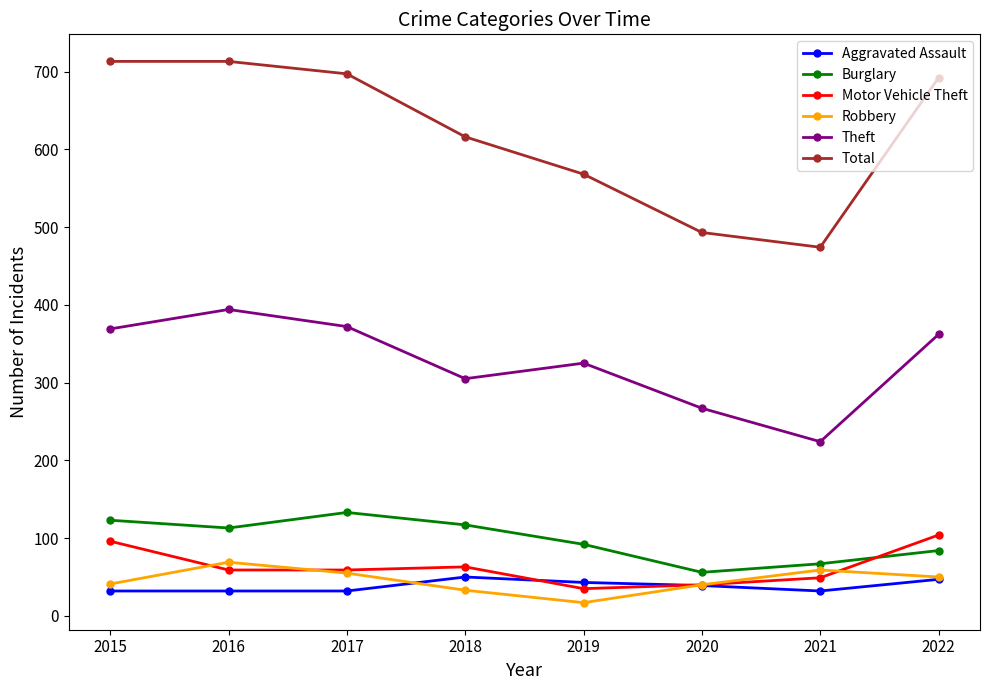

What is the value of the Theft point at the 8th from the left?

362